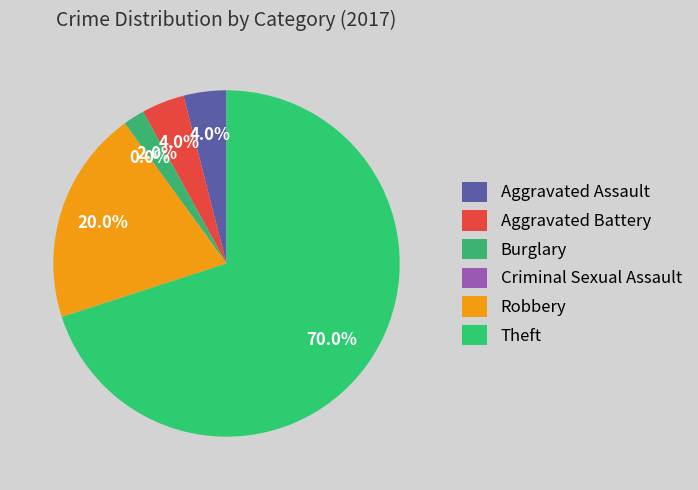

Between Criminal Sexual Assault and Aggravated Battery, which is larger?

Aggravated Battery